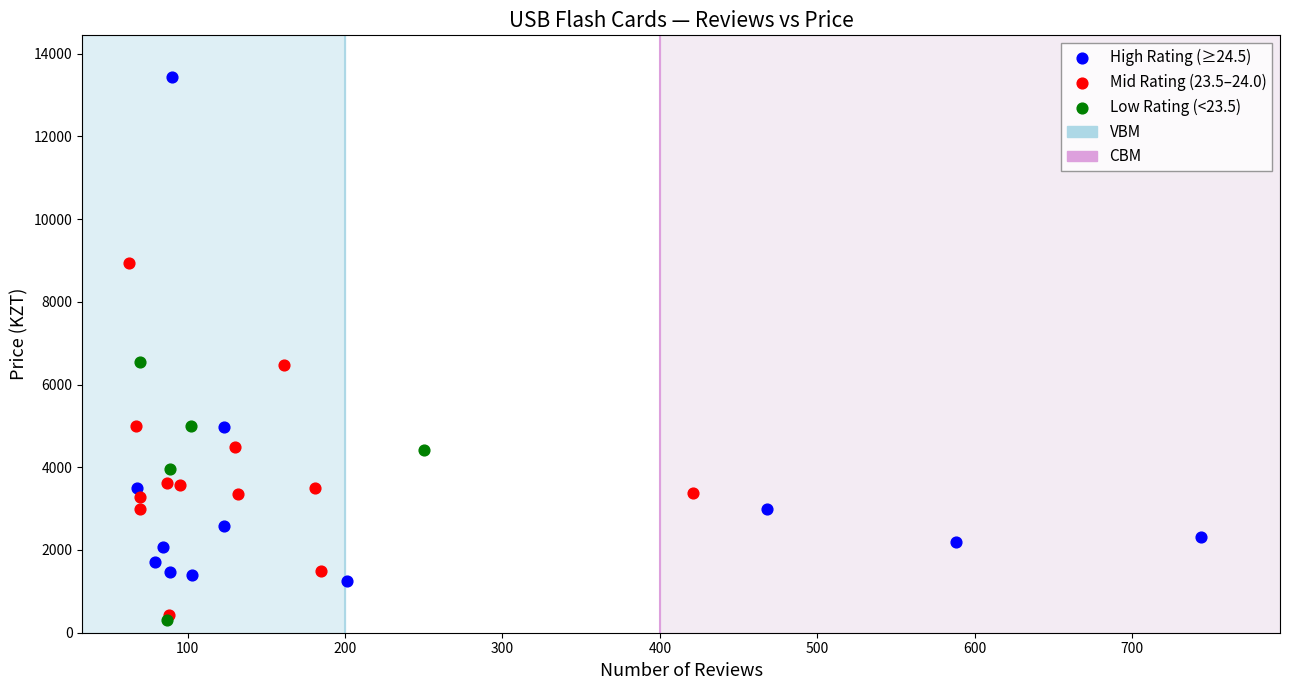

Which series has the widest spread of Y values?

High Rating (≥24.5)